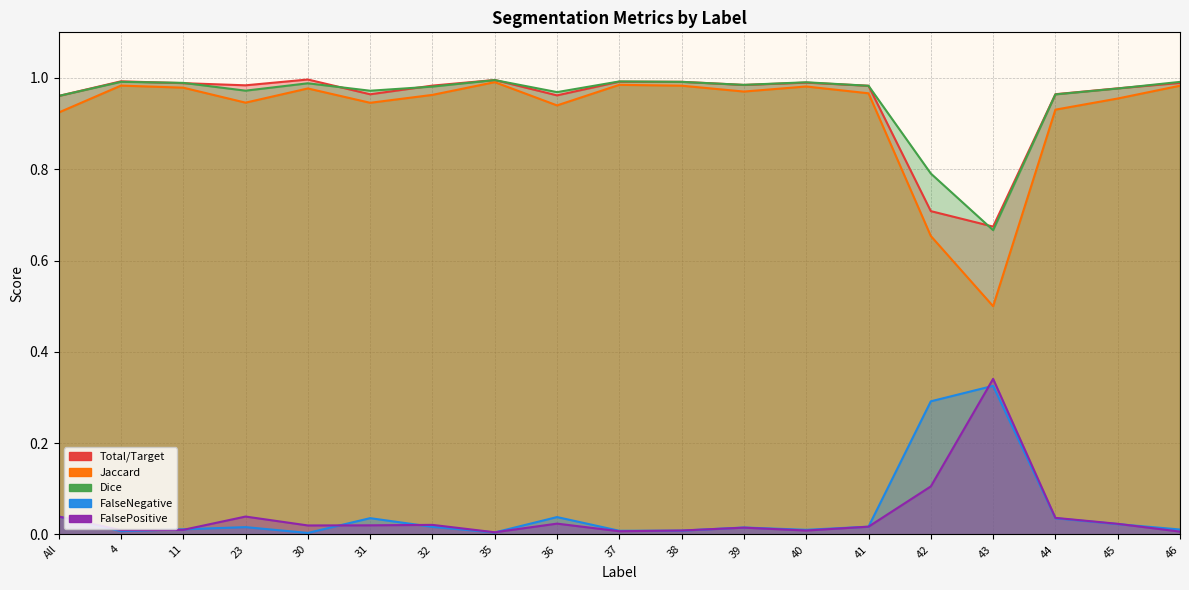

At how many categories does at least one series exceed 0?

19